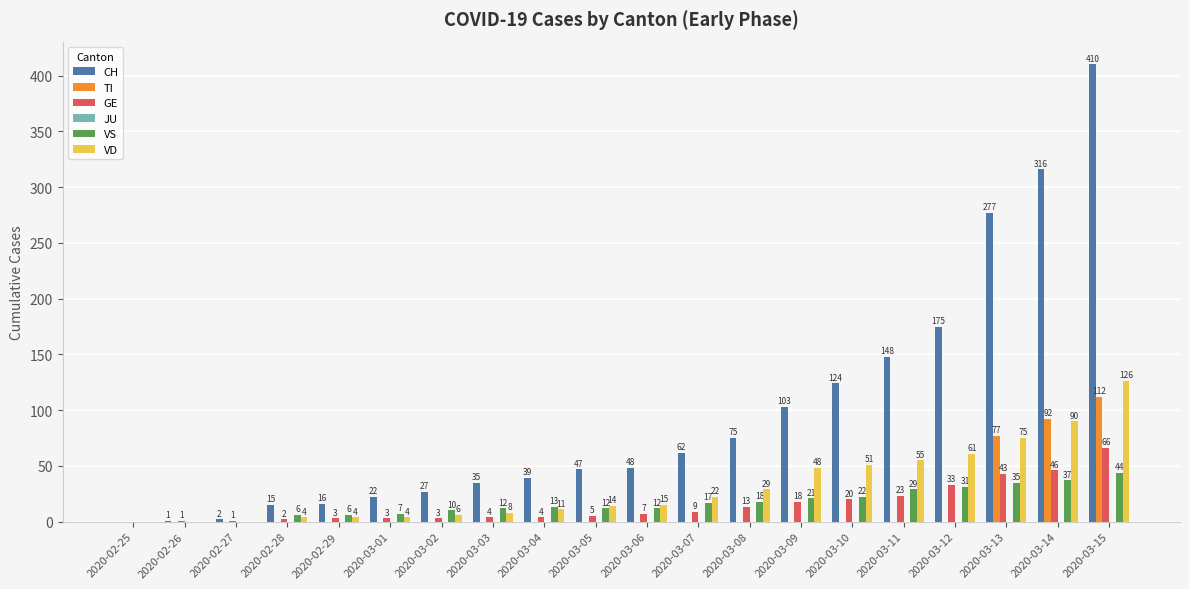

Which series has the largest total across all categories?

CH